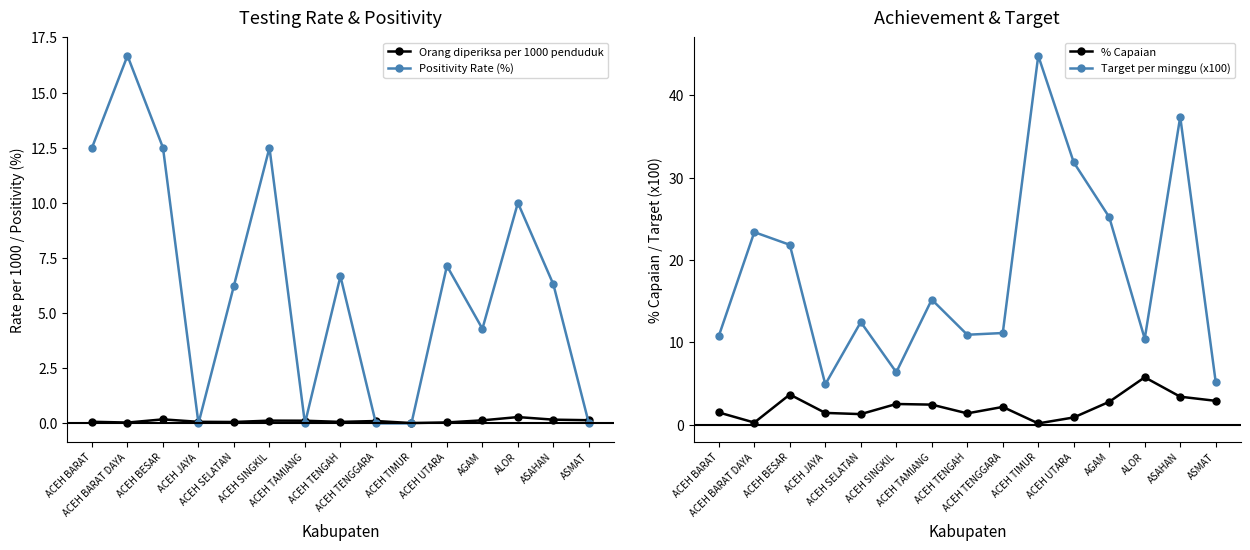

How many interior local peaks does the % Capaian series have?

4